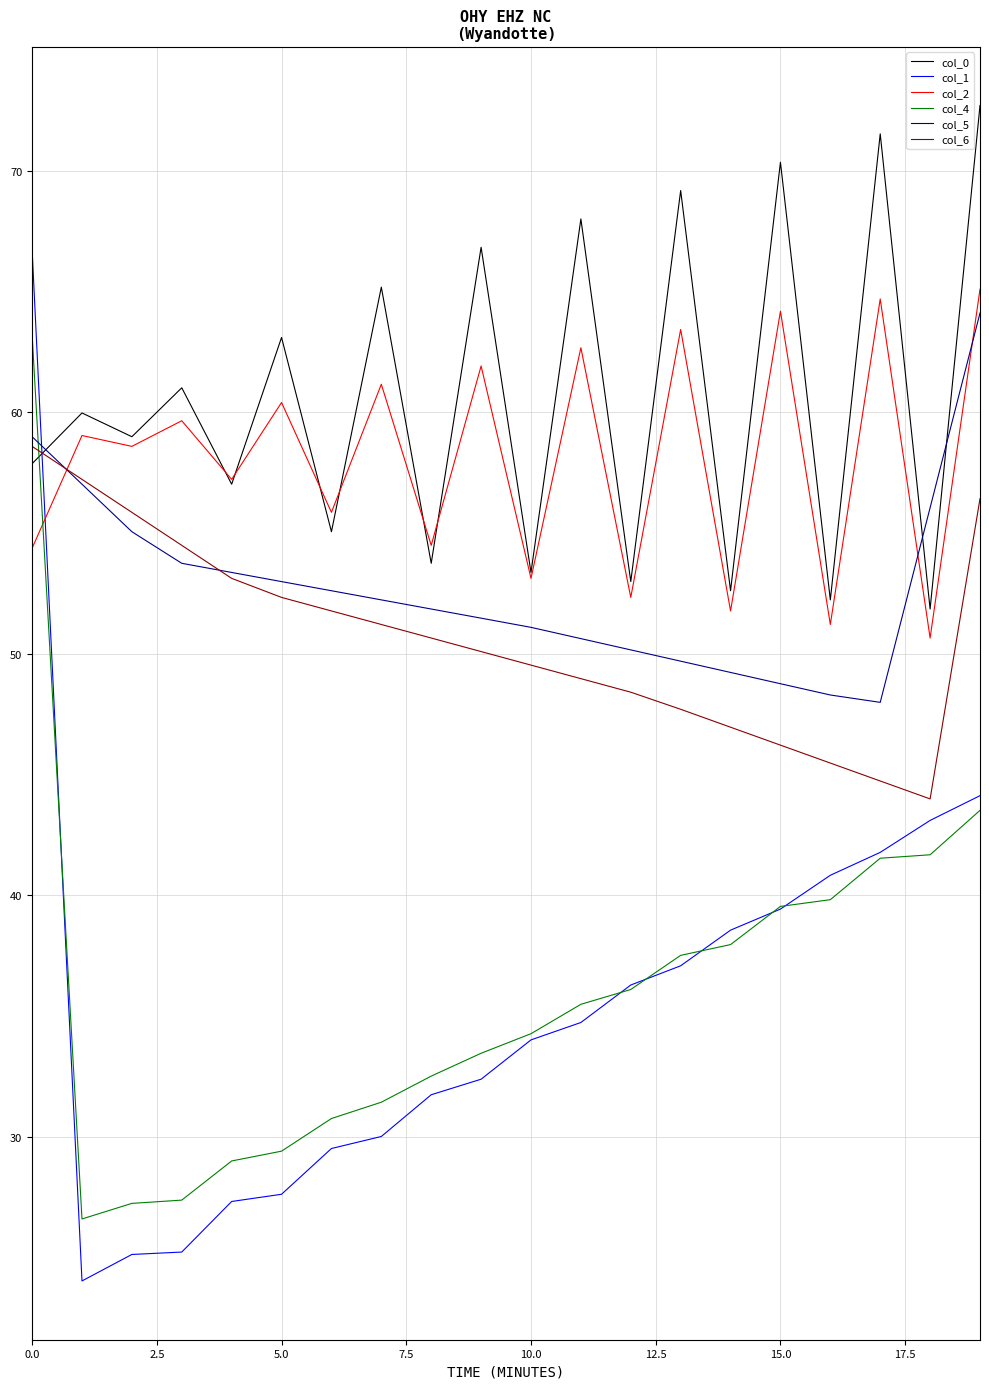

What is the difference between the maximum and second lowest values in the col_0 series?

20.5